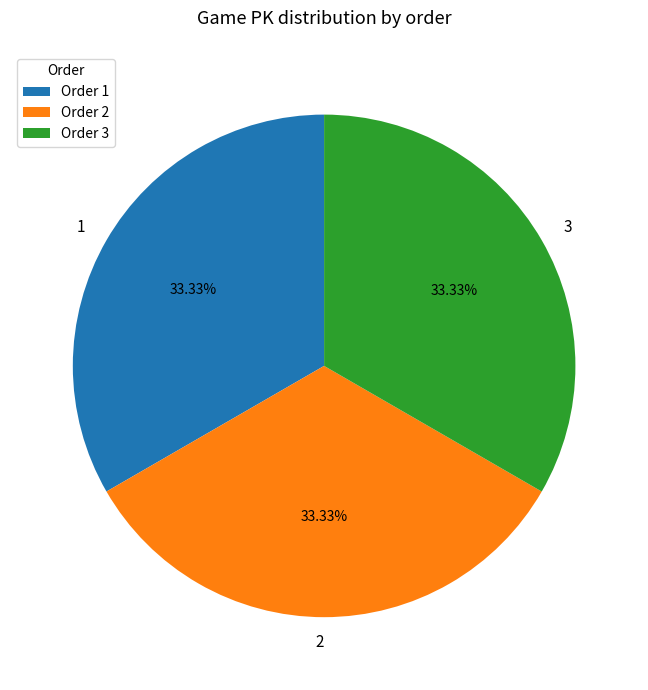

What is the ratio of the value at 3 to the value at 2?

1.0